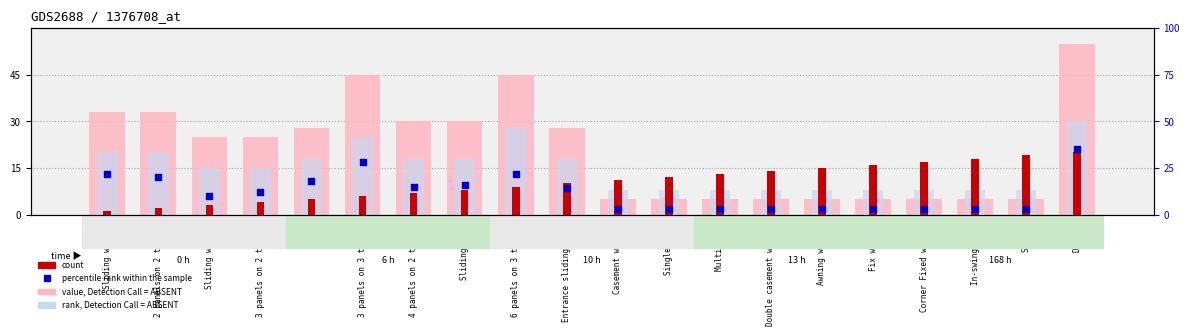

What are all the series names shown in the legend?

value, Detection Call = ABSENT, rank, Detection Call = ABSENT, count, percentile rank within the sample